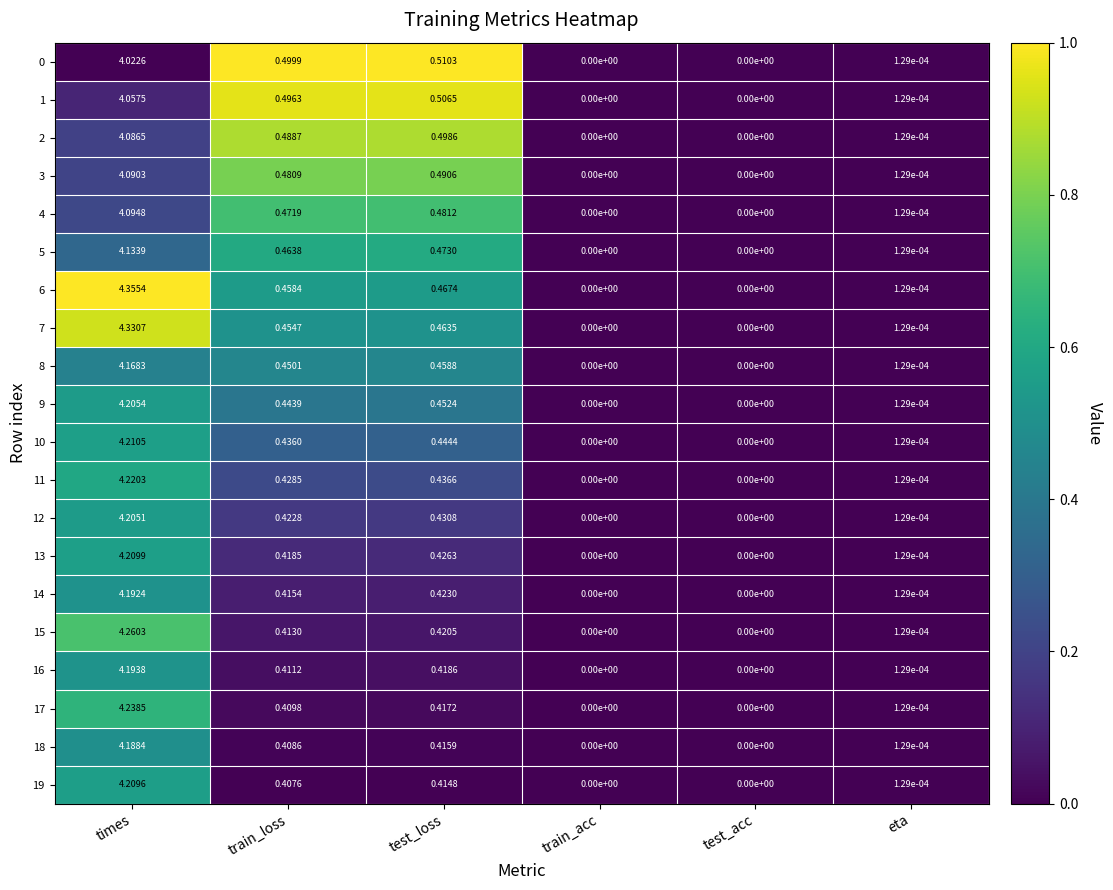

At which label does 3 reach its peak?

times